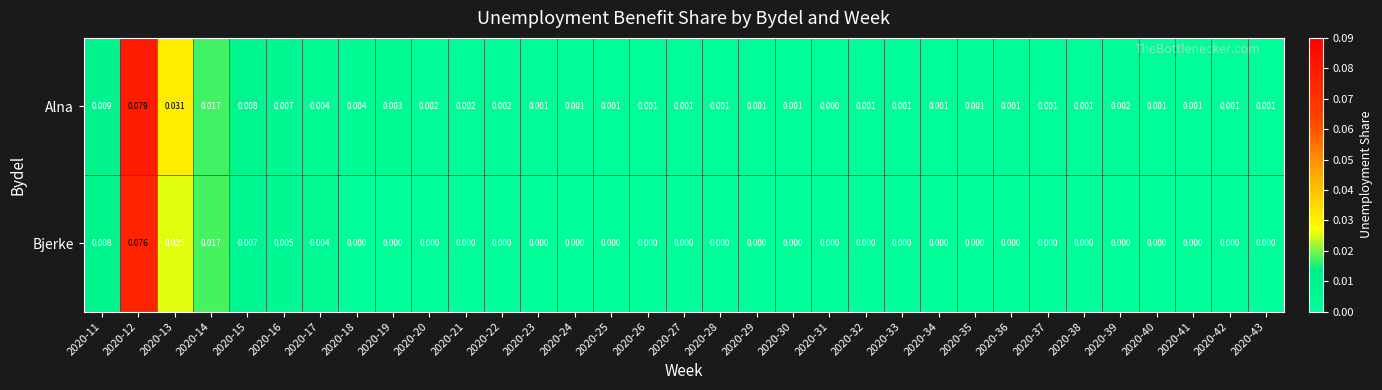

Between 2020-25 and 2020-31, which series saw the biggest shift?

Alna